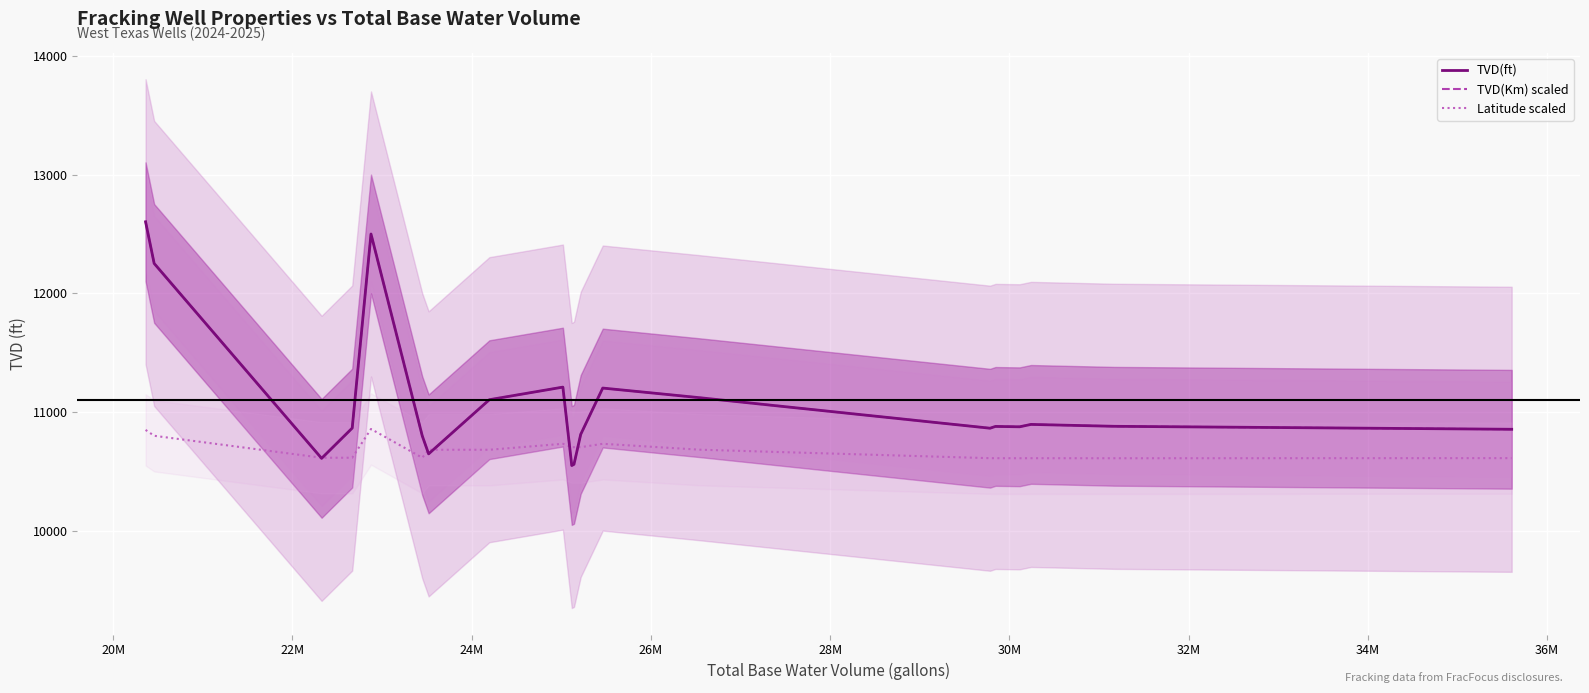

What is the highest value of the TVD(ft) series?

12602.9